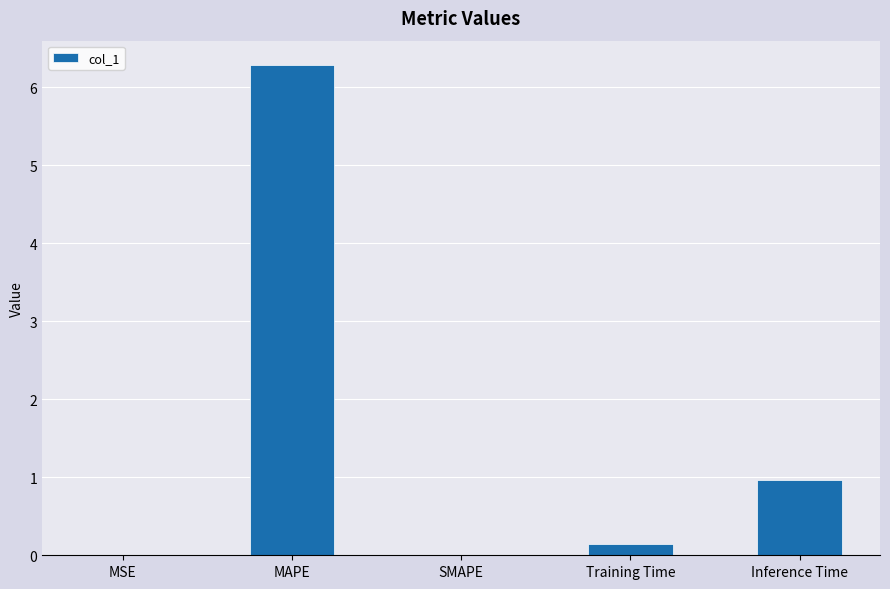

The value at MAPE is 2.6. True or false?

False